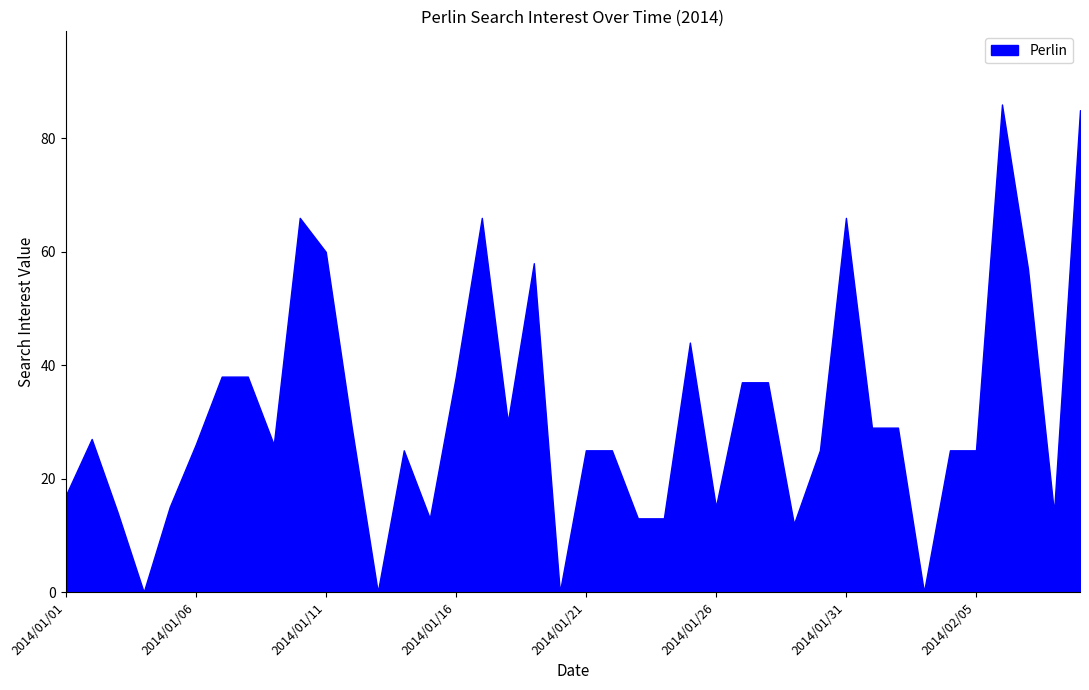

Rank the categories by value from lowest to highest.

2014/01/04, 2014/01/13, 2014/01/20, 2014/02/03, 2014/01/29, 2014/01/15, 2014/01/23, 2014/01/24, 2014/01/03, 2014/02/08, 2014/01/05, 2014/01/26, 2014/01/01, 2014/01/14, 2014/01/21, 2014/01/22, 2014/01/30, 2014/02/04, 2014/02/05, 2014/01/06, 2014/01/09, 2014/01/02, 2014/01/12, 2014/02/01, 2014/02/02, 2014/01/18, 2014/01/27, 2014/01/28, 2014/01/07, 2014/01/08, 2014/01/16, 2014/01/25, 2014/02/07, 2014/01/19, 2014/01/11, 2014/01/10, 2014/01/17, 2014/01/31, 2014/02/09, 2014/02/06